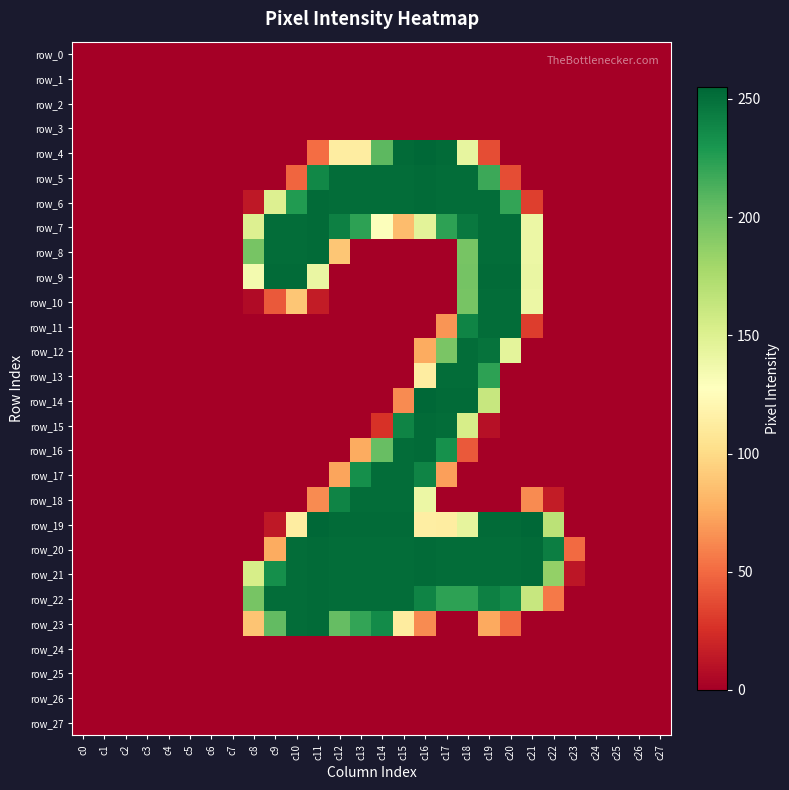

What is the difference between the maximum and minimum values in the row_17 series?

252